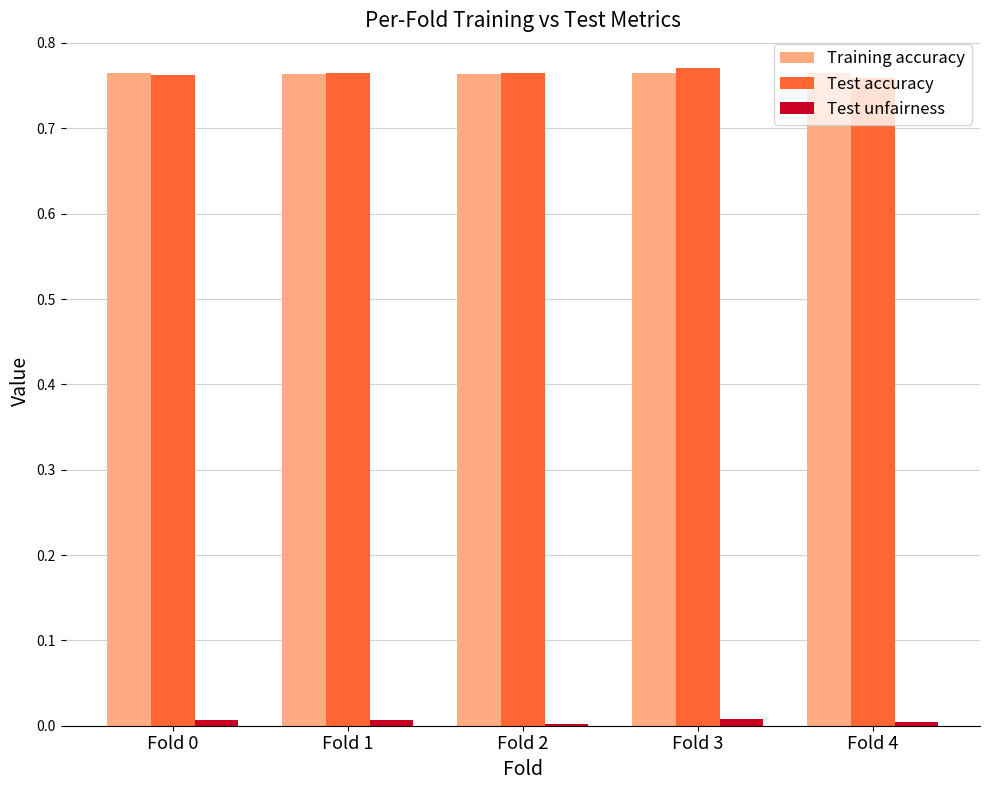

True or false: Training accuracy has a value of 1.1 at Fold 0.

False